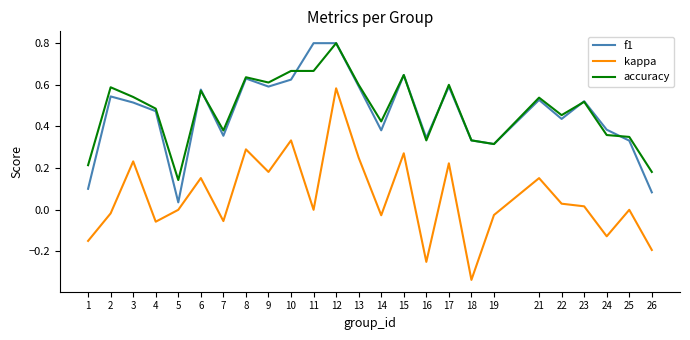

True or false: kappa and accuracy intersect in this chart.

False